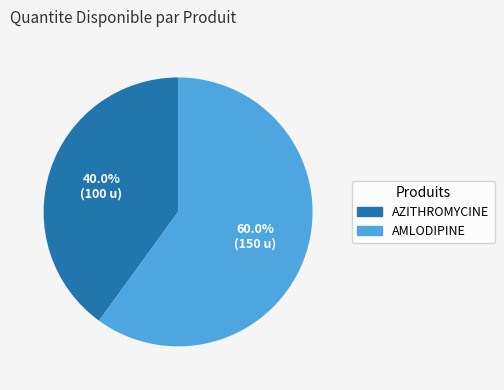

Between AZITHROMYCINE and AMLODIPINE, which is larger?

AMLODIPINE